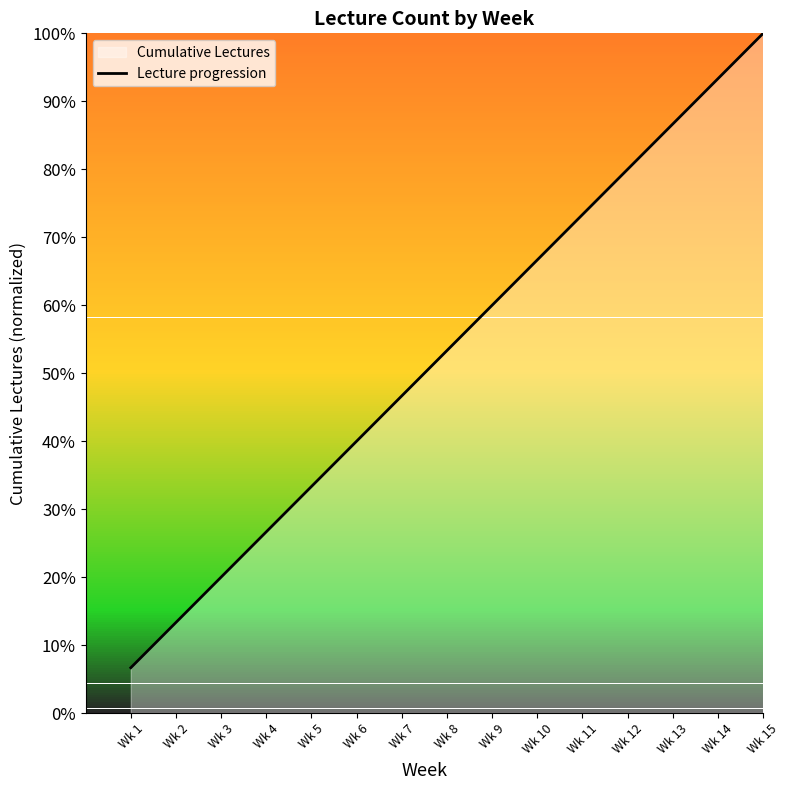

List the labels in order of value, largest first.

Wk 15, Wk 14, Wk 13, Wk 12, Wk 11, Wk 10, Wk 9, Wk 8, Wk 7, Wk 6, Wk 5, Wk 4, Wk 3, Wk 2, Wk 1